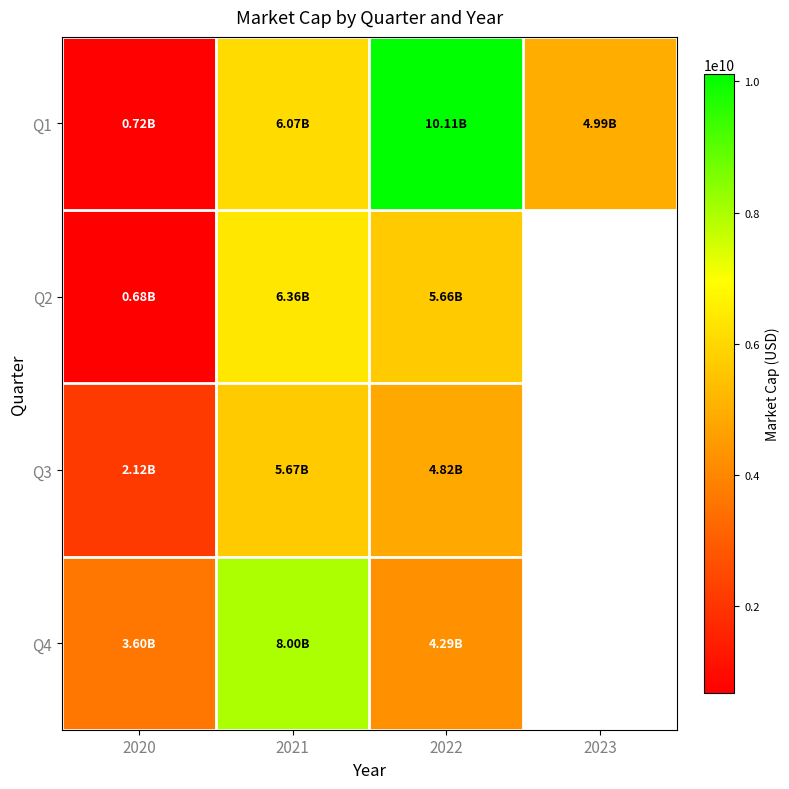

Which series has the largest total across all categories?

Q1